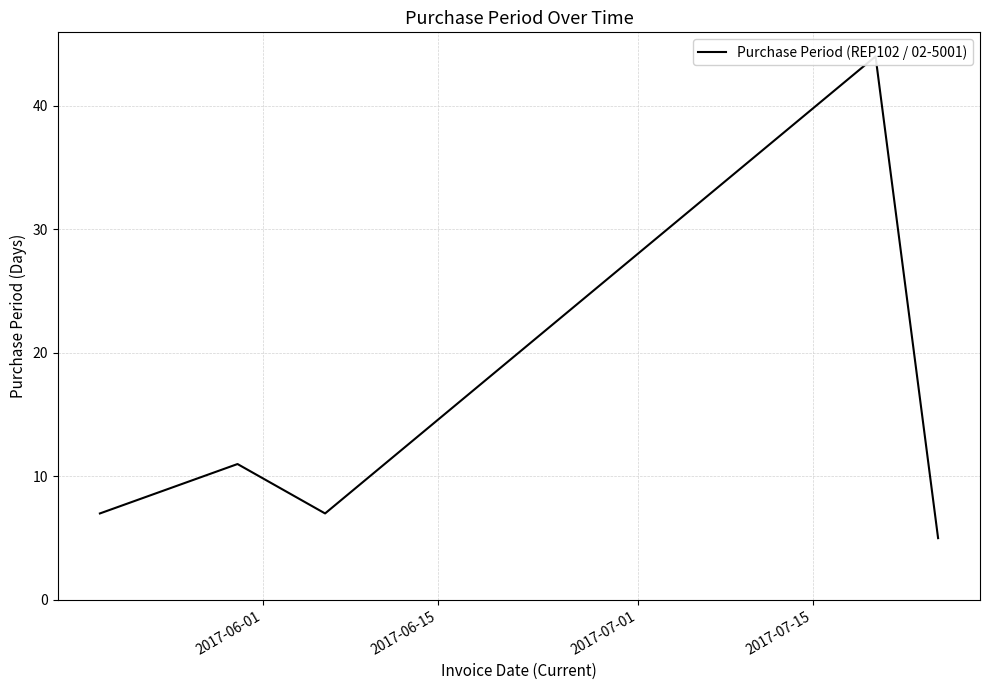

How many points are higher than both their immediate neighbors (excluding endpoints)?

2